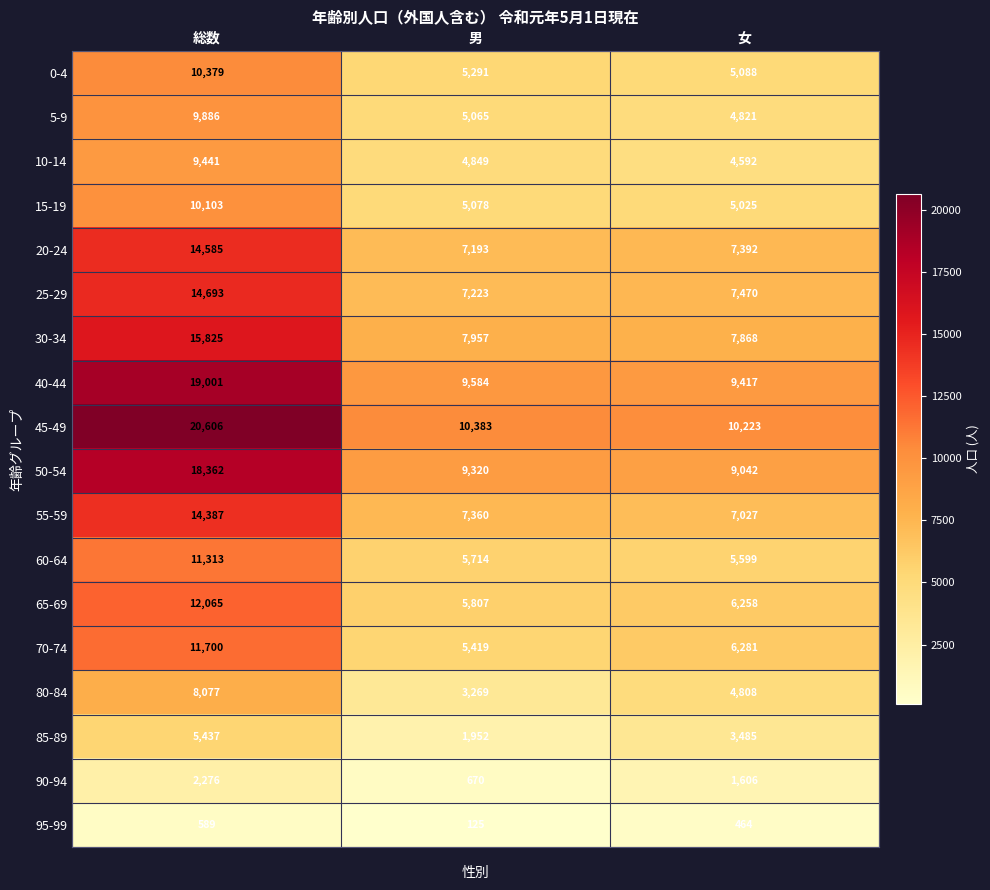

At 女, list the series in order from largest to smallest.

45-49, 40-44, 50-54, 30-34, 25-29, 20-24, 55-59, 70-74, 65-69, 60-64, 0-4, 15-19, 5-9, 80-84, 10-14, 85-89, 90-94, 95-99